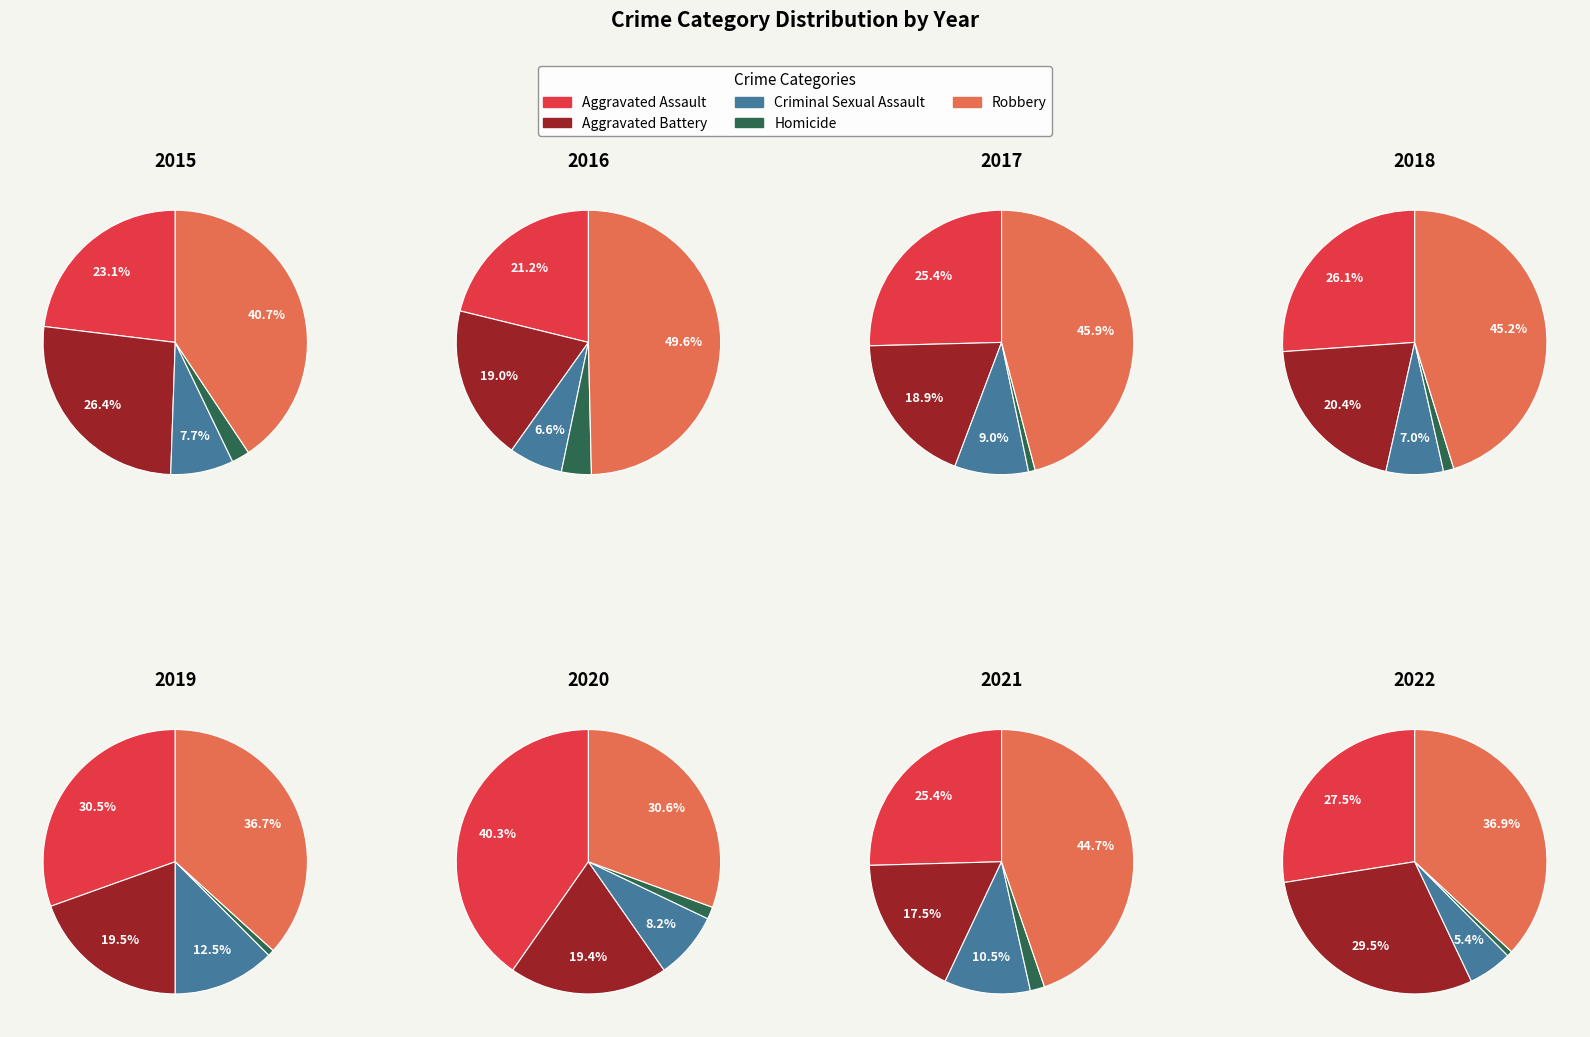

Which has a higher value, 3 or 0?

3